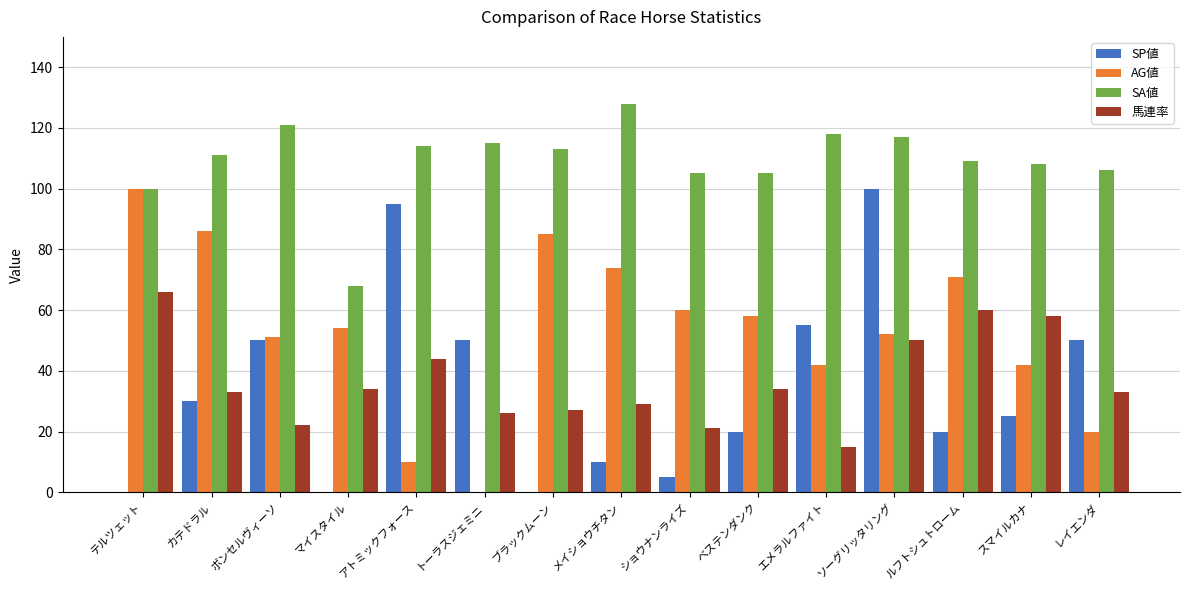

What is the sum of all SA値 values?

1638